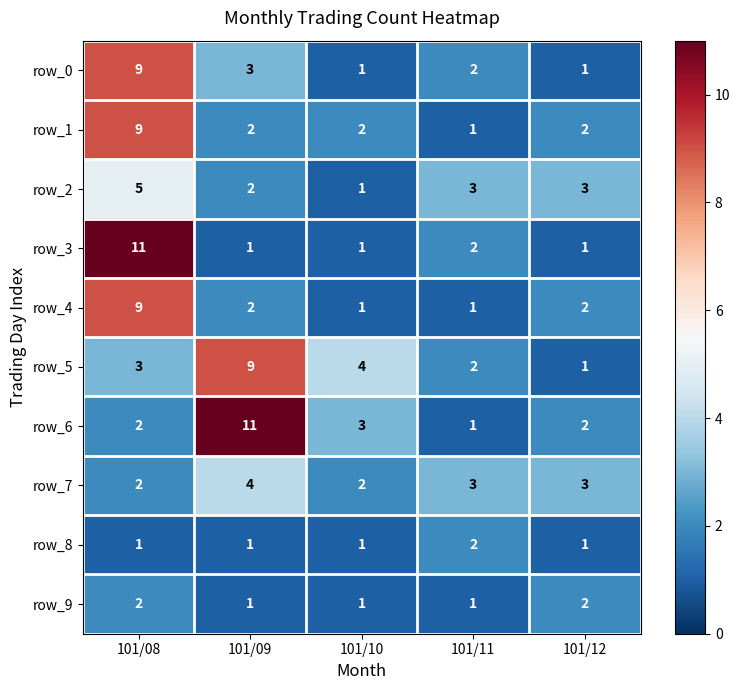

Which category has the lowest value in the row_2 series?

101/10